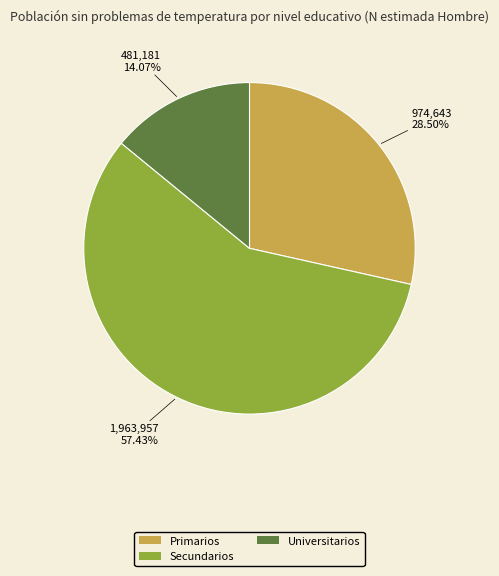

Which has a higher value, Secundarios or Universitarios?

Secundarios